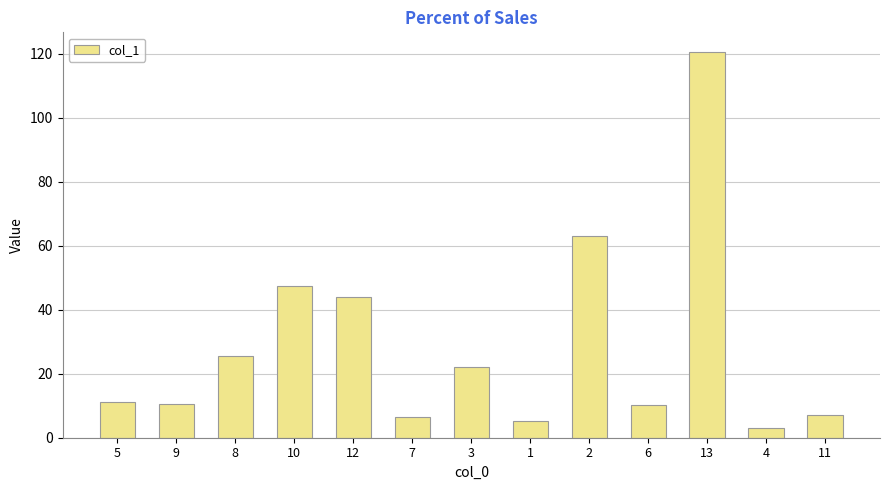

What is the value of the 8th bar from the left?

5.2